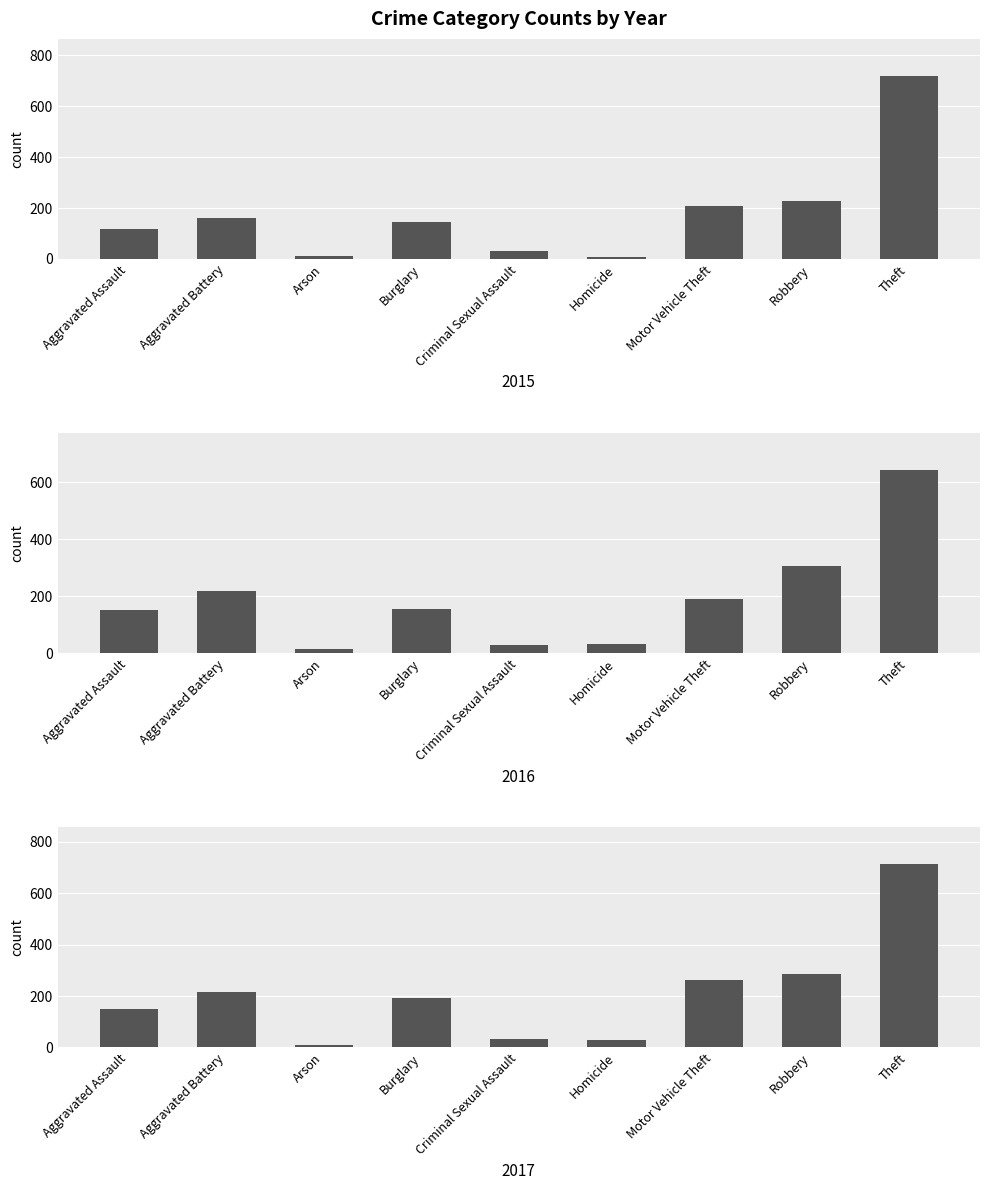

The 2016 series shows 123 at Motor Vehicle Theft. True or false?

False